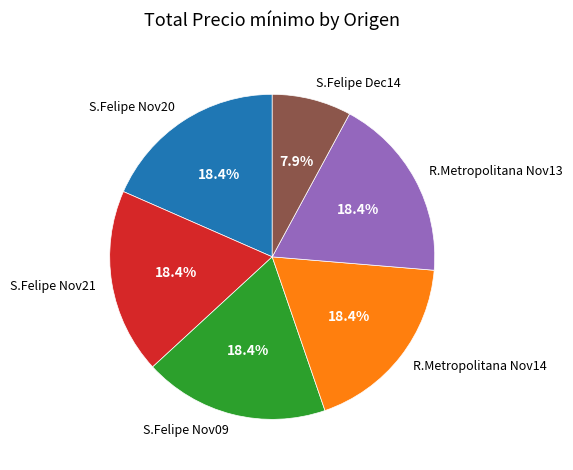

What portion of the pie excludes S.Felipe Nov21?

81.6%